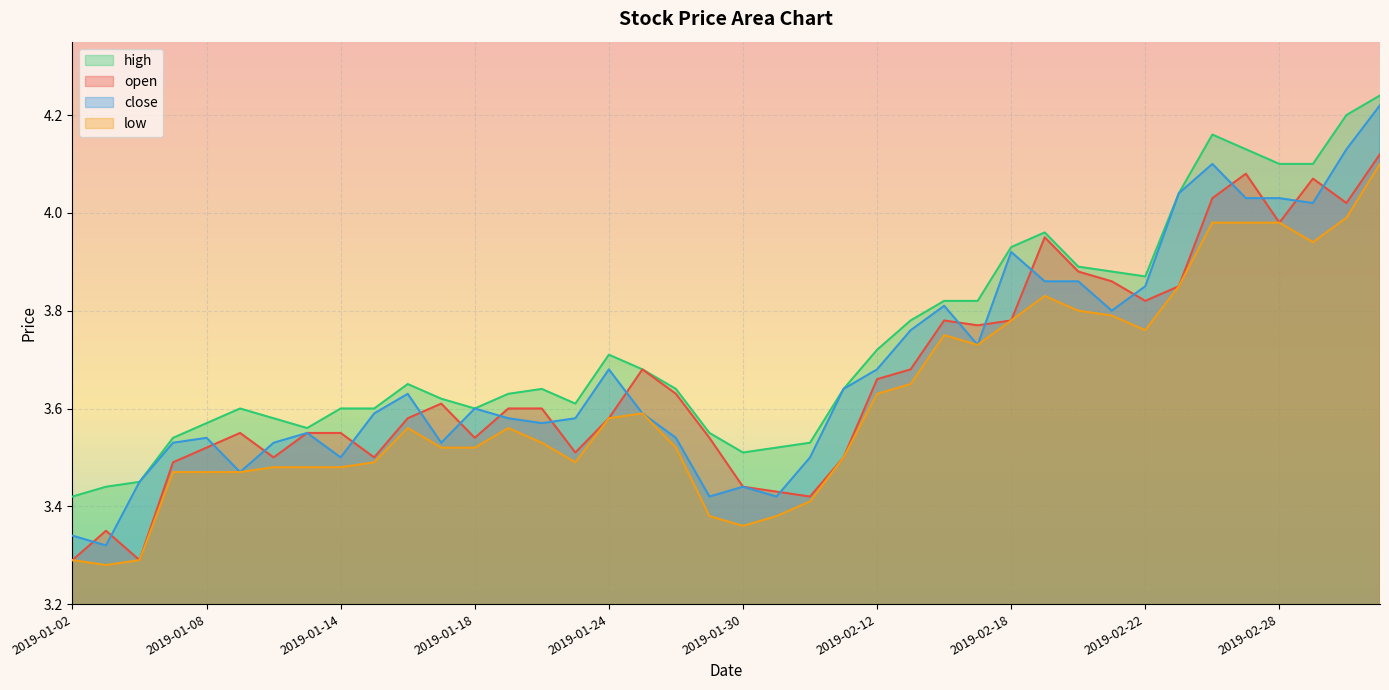

At how many categories does at least one series exceed 3?

40